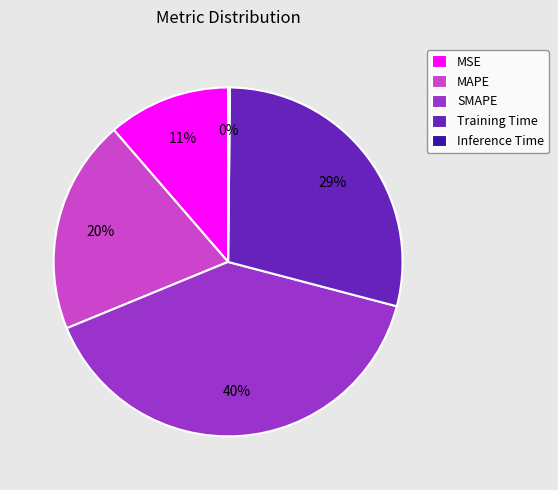

To the nearest percent, what is the difference between the largest and smallest slice percentages?

40%